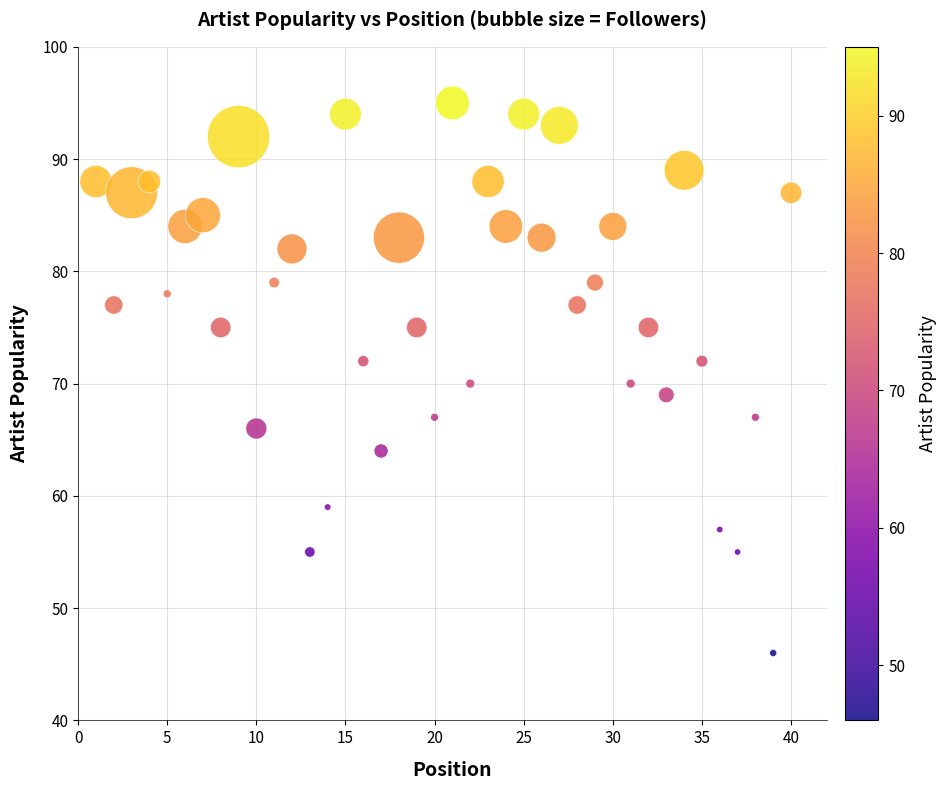

What is the range of X values (max minus min)?

39